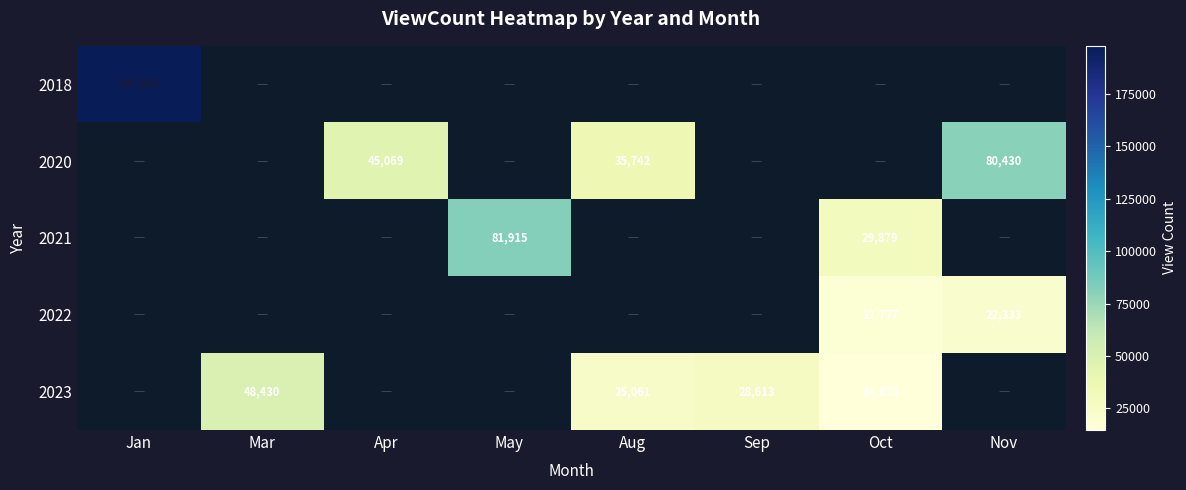

The value of 2020 at Aug is 19542. True or false?

False